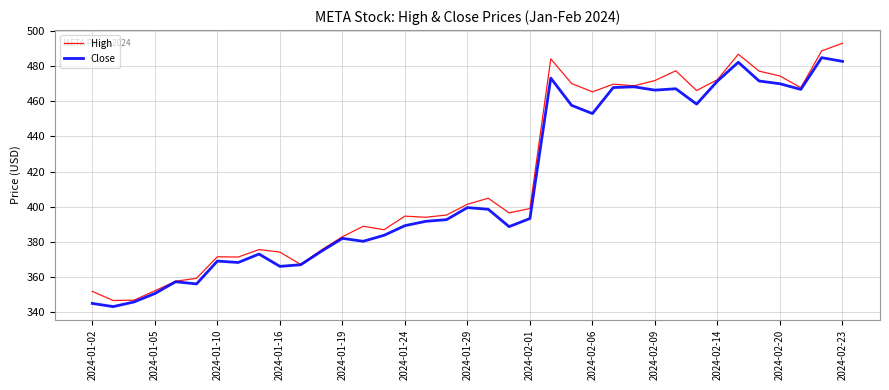

How many values in the High series exceed 396?

19